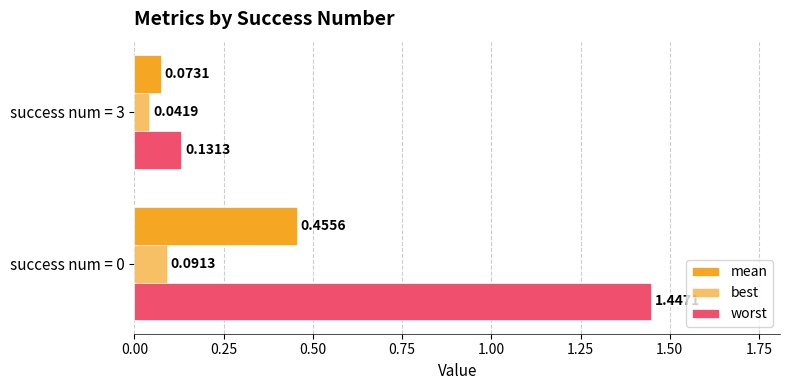

How many data points in worst are less than 1?

1